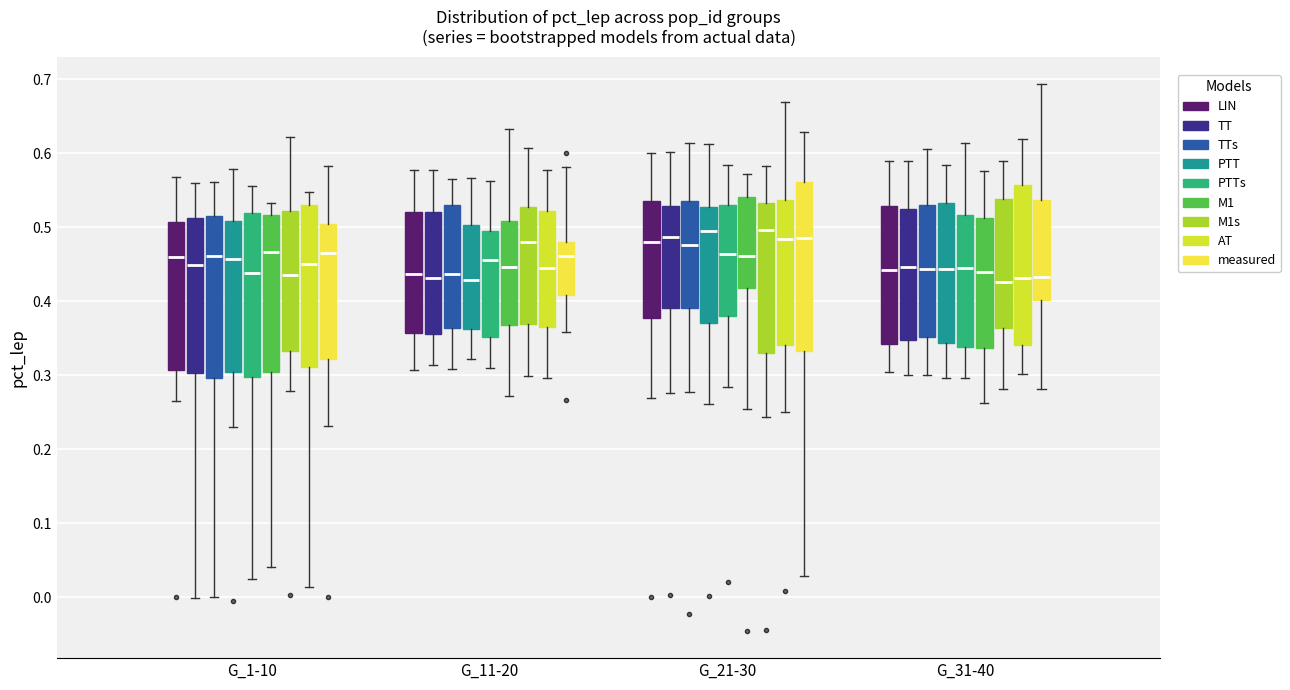

Reading left to right, transcribe this box plot: for each box, give where its median line is, the range the box spans, and where its two whiskers end, as read against the y-axis. The values are not printed on the chart, so give them approximately, as read against the axis.

G_1-10 (LIN): median 0.46, box 0.31 to 0.51, whiskers 0.27 to 0.57
G_1-10 (TT): median 0.45, box 0.30 to 0.51, whiskers 0.00 to 0.56
G_1-10 (TTs): median 0.46, box 0.30 to 0.52, whiskers 0.00 to 0.56
G_1-10 (PTT): median 0.46, box 0.30 to 0.51, whiskers 0.23 to 0.58
G_1-10 (PTTs): median 0.44, box 0.30 to 0.52, whiskers 0.02 to 0.56
G_1-10 (M1): median 0.47, box 0.30 to 0.52, whiskers 0.04 to 0.53
G_1-10 (M1s): median 0.44, box 0.33 to 0.52, whiskers 0.28 to 0.62
G_1-10 (AT): median 0.45, box 0.31 to 0.53, whiskers 0.01 to 0.55
G_1-10 (measured): median 0.47, box 0.32 to 0.50, whiskers 0.23 to 0.58
G_11-20 (LIN): median 0.44, box 0.36 to 0.52, whiskers 0.31 to 0.58
G_11-20 (TT): median 0.43, box 0.35 to 0.52, whiskers 0.31 to 0.58
G_11-20 (TTs): median 0.44, box 0.36 to 0.53, whiskers 0.31 to 0.57
G_11-20 (PTT): median 0.43, box 0.36 to 0.50, whiskers 0.32 to 0.57
G_11-20 (PTTs): median 0.46, box 0.35 to 0.50, whiskers 0.31 to 0.56
G_11-20 (M1): median 0.45, box 0.37 to 0.51, whiskers 0.27 to 0.63
G_11-20 (M1s): median 0.48, box 0.37 to 0.53, whiskers 0.30 to 0.61
G_11-20 (AT): median 0.44, box 0.37 to 0.52, whiskers 0.30 to 0.58
G_11-20 (measured): median 0.46, box 0.41 to 0.48, whiskers 0.36 to 0.58
G_21-30 (LIN): median 0.48, box 0.38 to 0.54, whiskers 0.27 to 0.60
G_21-30 (TT): median 0.49, box 0.39 to 0.53, whiskers 0.28 to 0.60
G_21-30 (TTs): median 0.48, box 0.39 to 0.54, whiskers 0.28 to 0.61
G_21-30 (PTT): median 0.50, box 0.37 to 0.53, whiskers 0.26 to 0.61
G_21-30 (PTTs): median 0.46, box 0.38 to 0.53, whiskers 0.28 to 0.58
G_21-30 (M1): median 0.46, box 0.42 to 0.54, whiskers 0.25 to 0.57
G_21-30 (M1s): median 0.50, box 0.33 to 0.53, whiskers 0.24 to 0.58
G_21-30 (AT): median 0.48, box 0.34 to 0.54, whiskers 0.25 to 0.67
G_21-30 (measured): median 0.49, box 0.33 to 0.56, whiskers 0.03 to 0.63
G_31-40 (LIN): median 0.44, box 0.34 to 0.53, whiskers 0.30 to 0.59
G_31-40 (TT): median 0.45, box 0.35 to 0.52, whiskers 0.30 to 0.59
G_31-40 (TTs): median 0.44, box 0.35 to 0.53, whiskers 0.30 to 0.61
G_31-40 (PTT): median 0.44, box 0.34 to 0.53, whiskers 0.30 to 0.58
G_31-40 (PTTs): median 0.45, box 0.34 to 0.52, whiskers 0.30 to 0.61
G_31-40 (M1): median 0.44, box 0.34 to 0.51, whiskers 0.26 to 0.58
G_31-40 (M1s): median 0.43, box 0.36 to 0.54, whiskers 0.28 to 0.59
G_31-40 (AT): median 0.43, box 0.34 to 0.56, whiskers 0.30 to 0.62
G_31-40 (measured): median 0.43, box 0.40 to 0.54, whiskers 0.28 to 0.69